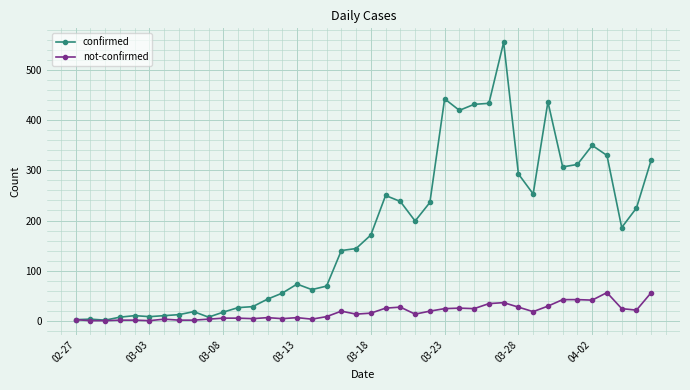

List the series in order of their peak value, lowest first.

not-confirmed, confirmed